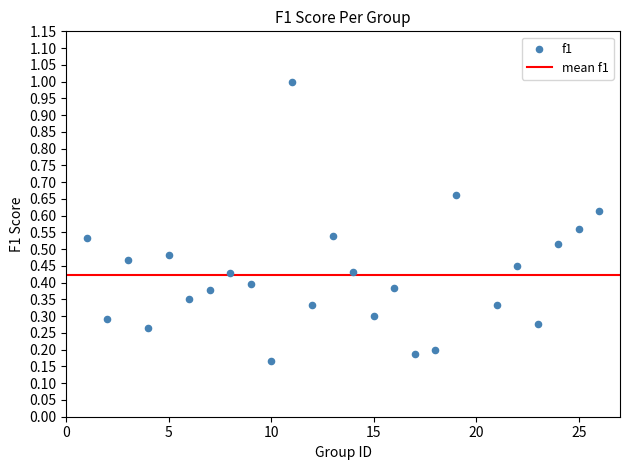

What is the range of Y values (max minus min)?

0.8